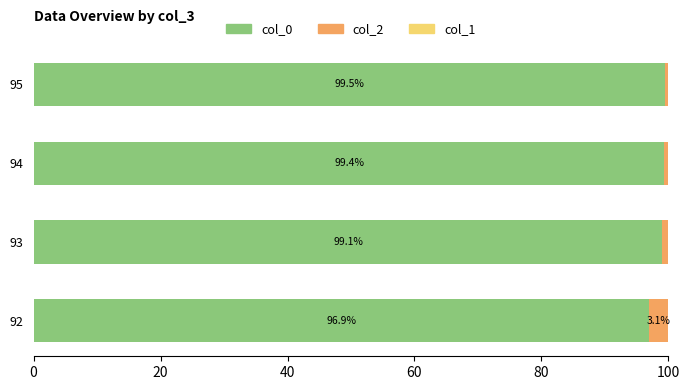

The value of col_0 at 93 is 149.8. True or false?

False